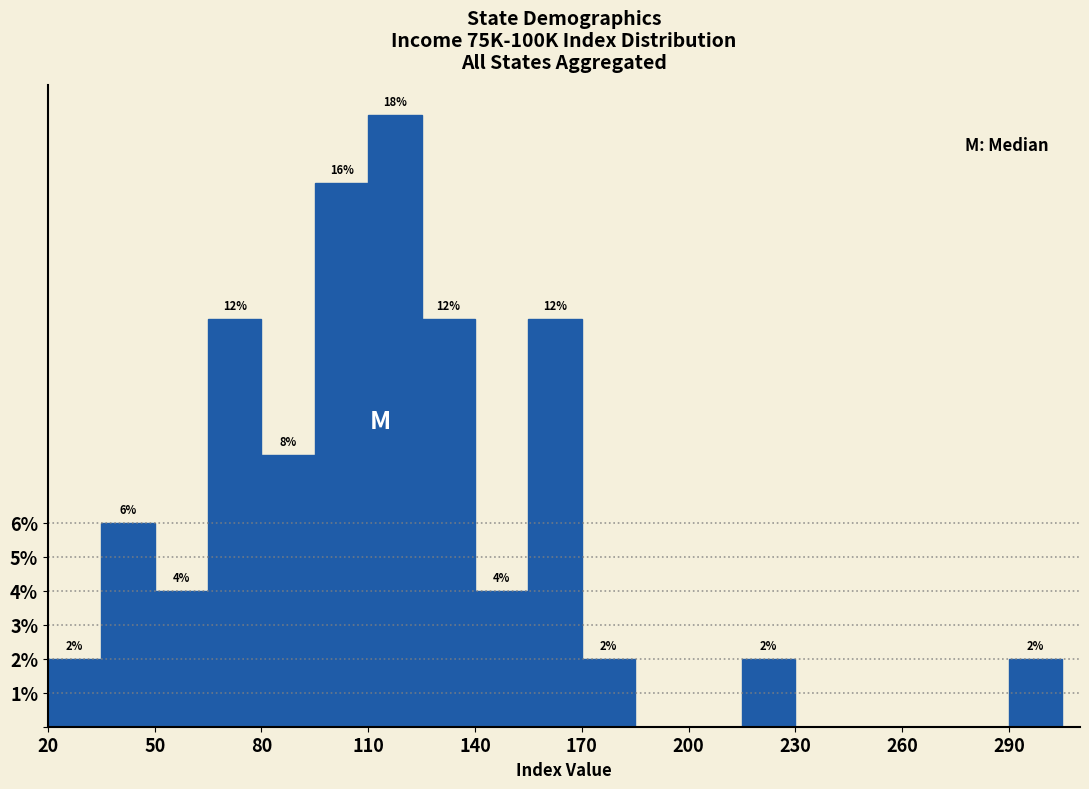

Read against the x-axis, roughly where is the centre of the tallest bar?

120